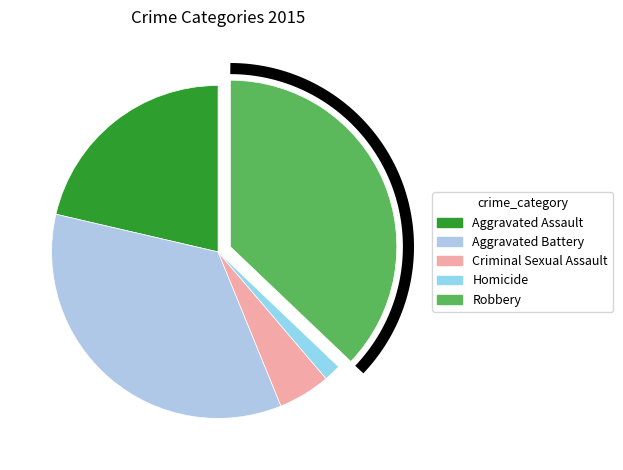

Is there a majority slice in this chart?

No